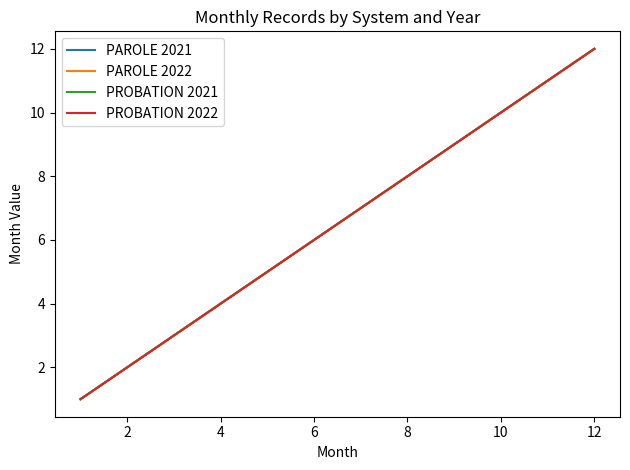

Does the chart display data point markers on the line(s)?

No